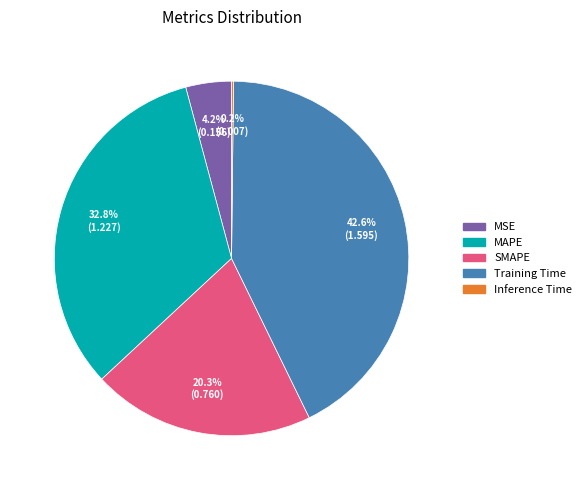

Which slice is the largest?

Training Time